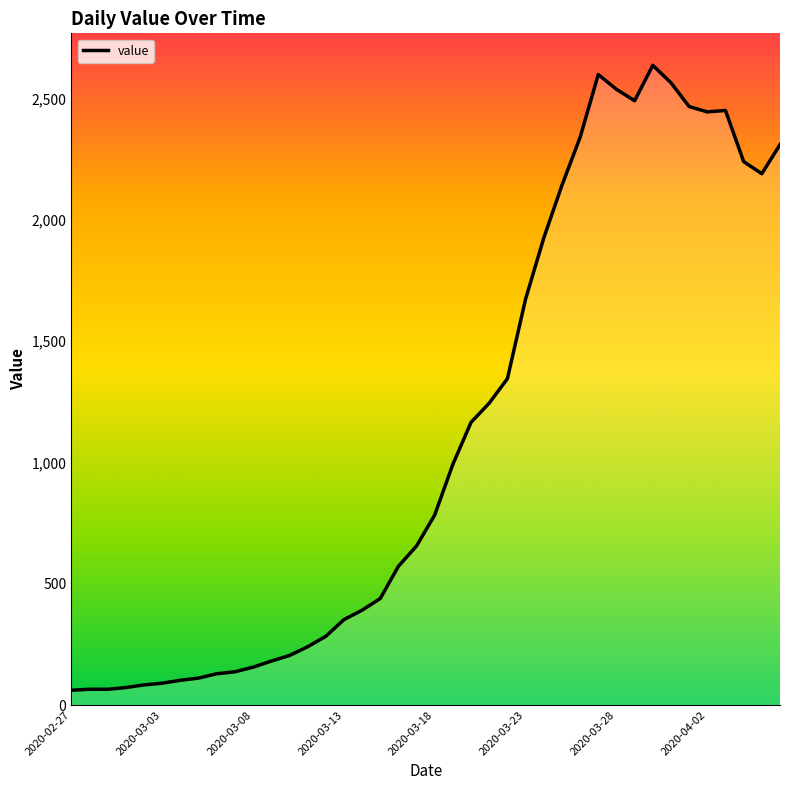

How many lines are shown in the chart?

1